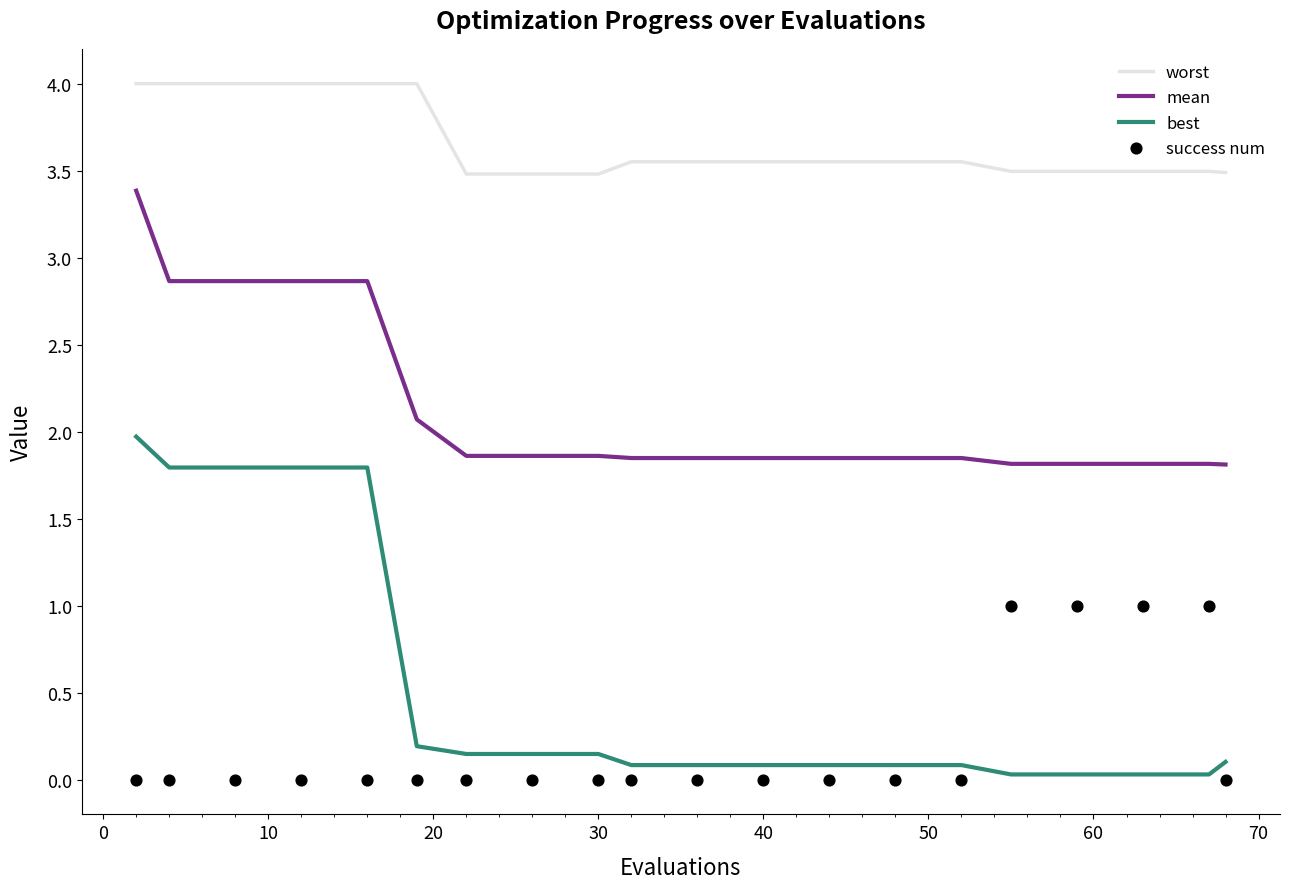

Which series reaches the minimum Y coordinate?

success num